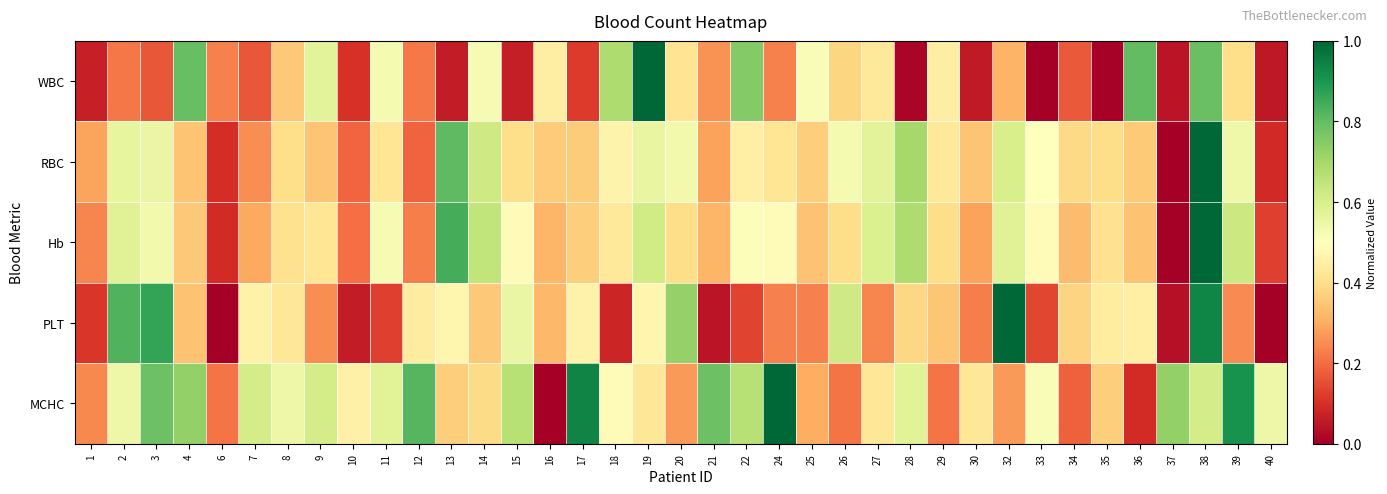

Reading right to left, what are all the values shown in this chart?

WBC: 40=0.1	39=0.4	38=0.8	37=0.0	36=0.8	35=0.0	34=0.2	33=0.0	32=0.3	30=0.1	29=0.4	28=0.0	27=0.4	26=0.4	25=0.5	24=0.2	22=0.8	21=0.3	20=0.4	19=1.0	18=0.7	17=0.1	16=0.4	15=0.1	14=0.5	13=0.1	12=0.2	11=0.5	10=0.1	9=0.6	8=0.4	7=0.2	6=0.2	4=0.8	3=0.2	2=0.2	1=0.1
RBC: 40=0.1	39=0.5	38=1.0	37=0.0	36=0.4	35=0.4	34=0.4	33=0.5	32=0.6	30=0.3	29=0.4	28=0.7	27=0.6	26=0.5	25=0.4	24=0.4	22=0.5	21=0.3	20=0.5	19=0.6	18=0.5	17=0.4	16=0.4	15=0.4	14=0.6	13=0.8	12=0.2	11=0.4	10=0.2	9=0.3	8=0.4	7=0.3	6=0.1	4=0.3	3=0.6	2=0.6	1=0.3
Hb: 40=0.1	39=0.6	38=1.0	37=0.0	36=0.3	35=0.4	34=0.3	33=0.5	32=0.6	30=0.3	29=0.4	28=0.7	27=0.6	26=0.4	25=0.3	24=0.5	22=0.5	21=0.3	20=0.4	19=0.6	18=0.4	17=0.4	16=0.3	15=0.5	14=0.6	13=0.8	12=0.2	11=0.5	10=0.2	9=0.4	8=0.4	7=0.3	6=0.1	4=0.4	3=0.5	2=0.6	1=0.2
PLT: 40=0.0	39=0.2	38=0.9	37=0.0	36=0.4	35=0.4	34=0.4	33=0.1	32=1.0	30=0.2	29=0.3	28=0.4	27=0.2	26=0.6	25=0.2	24=0.2	22=0.1	21=0.0	20=0.7	19=0.5	18=0.1	17=0.5	16=0.3	15=0.6	14=0.4	13=0.5	12=0.4	11=0.1	10=0.1	9=0.3	8=0.4	7=0.5	6=0.0	4=0.3	3=0.9	2=0.8	1=0.1
MCHC: 40=0.5	39=0.9	38=0.6	37=0.7	36=0.1	35=0.4	34=0.2	33=0.5	32=0.3	30=0.4	29=0.2	28=0.6	27=0.4	26=0.2	25=0.3	24=1.0	22=0.7	21=0.8	20=0.3	19=0.4	18=0.5	17=0.9	16=0.0	15=0.7	14=0.4	13=0.4	12=0.8	11=0.6	10=0.5	9=0.6	8=0.5	7=0.6	6=0.2	4=0.7	3=0.8	2=0.5	1=0.2